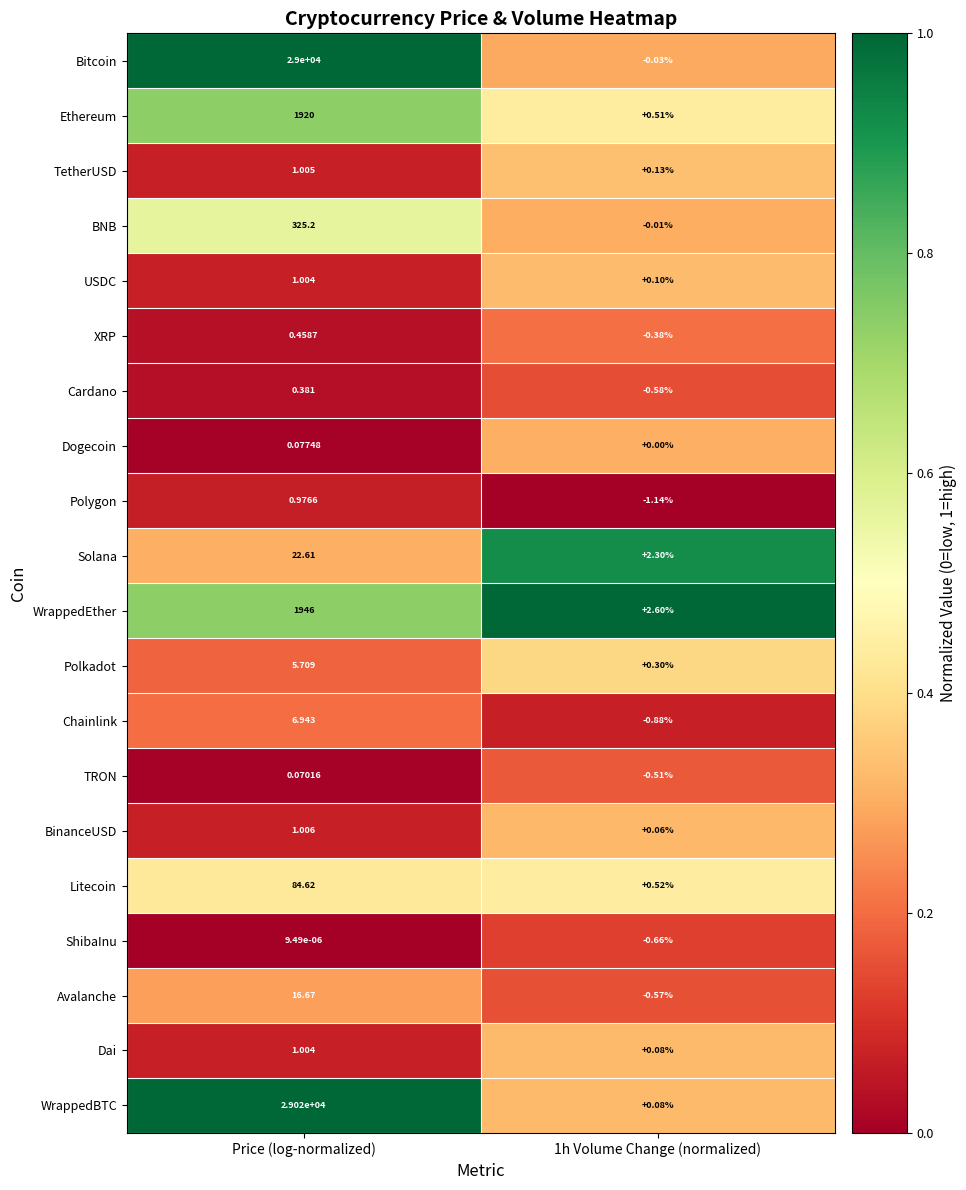

At which category is the sum across all series the highest?

Price (log-normalized)